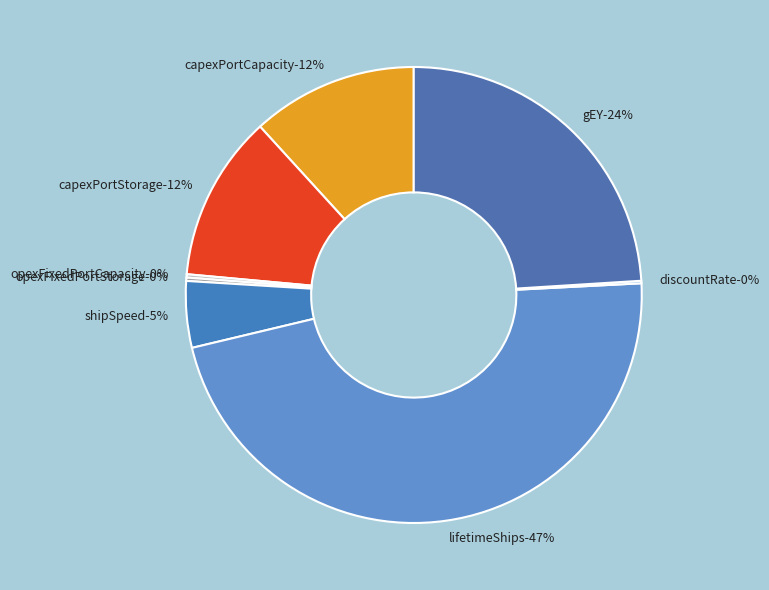

Combined, what portion of the pie is capexPortStorage and discountRate?

11.9%